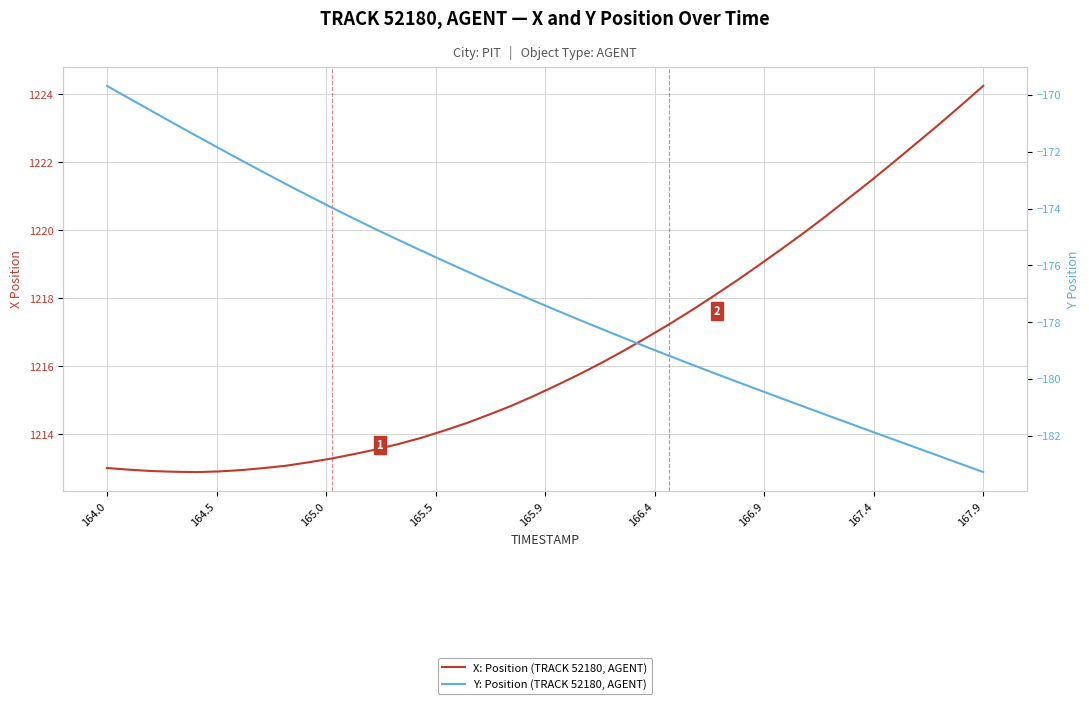

True or false: Y: Position (TRACK 52180, AGENT) has a value of -88.4 at 19.

False